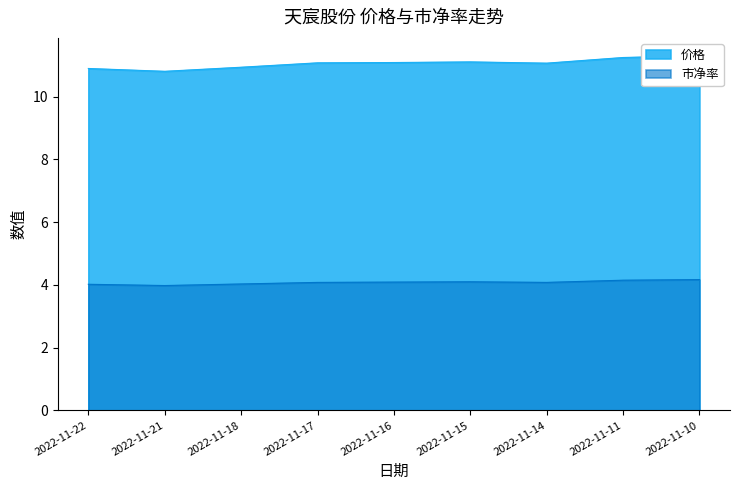

True or false: 价格 and 市净率 intersect in this chart.

False